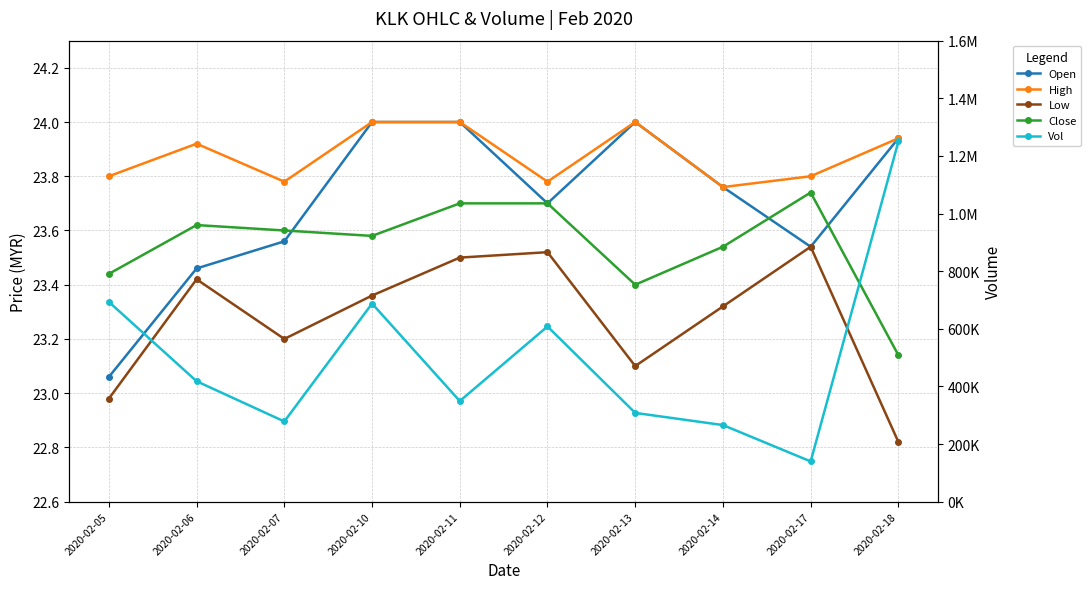

True or false: Low and Vol cross at least once.

False